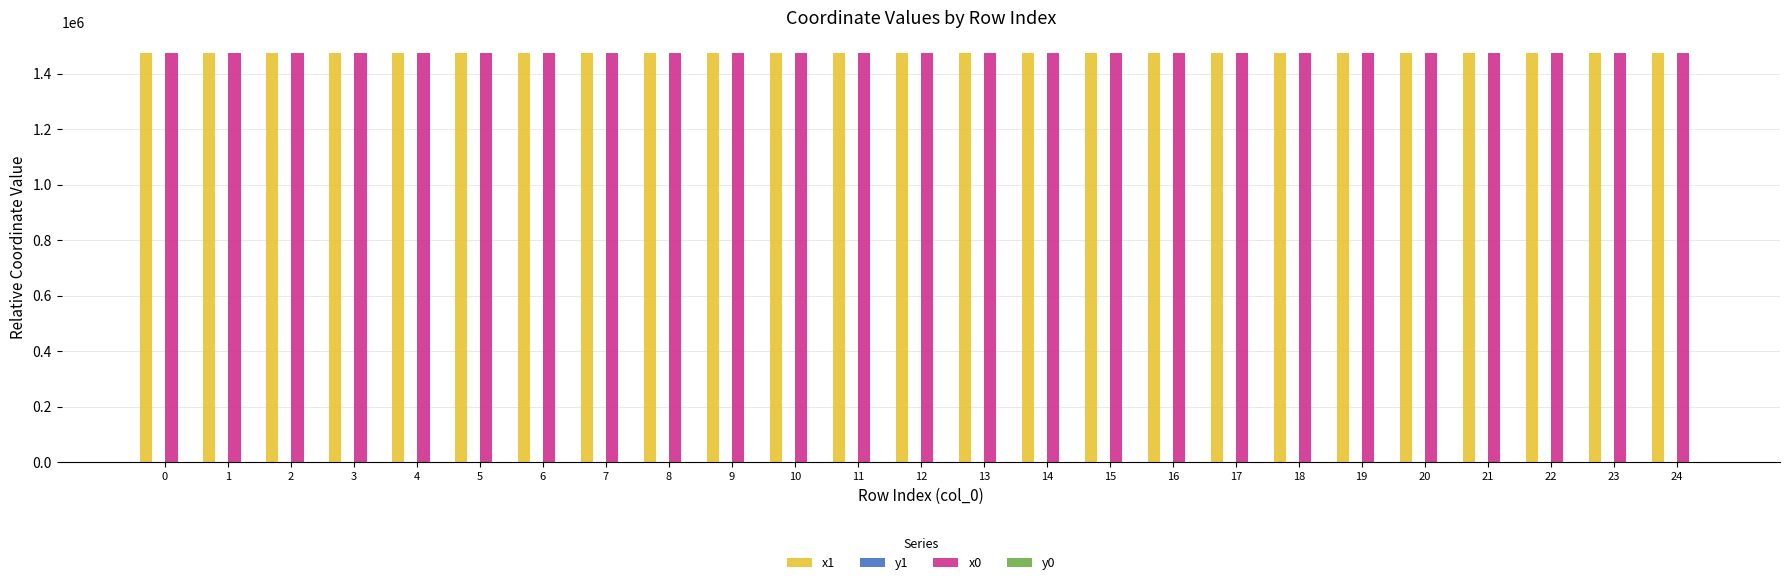

The x0 series shows 1475335.1 at 7. True or false?

True